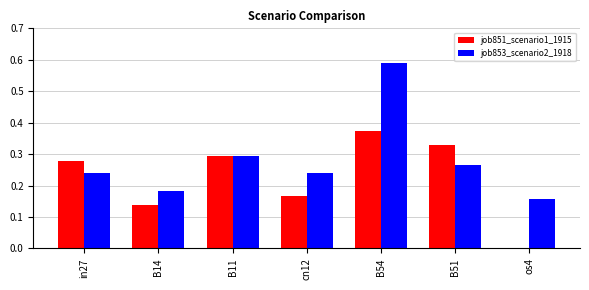

Is it true that job851_scenario1_1915 equals 0.3 at B51?

True